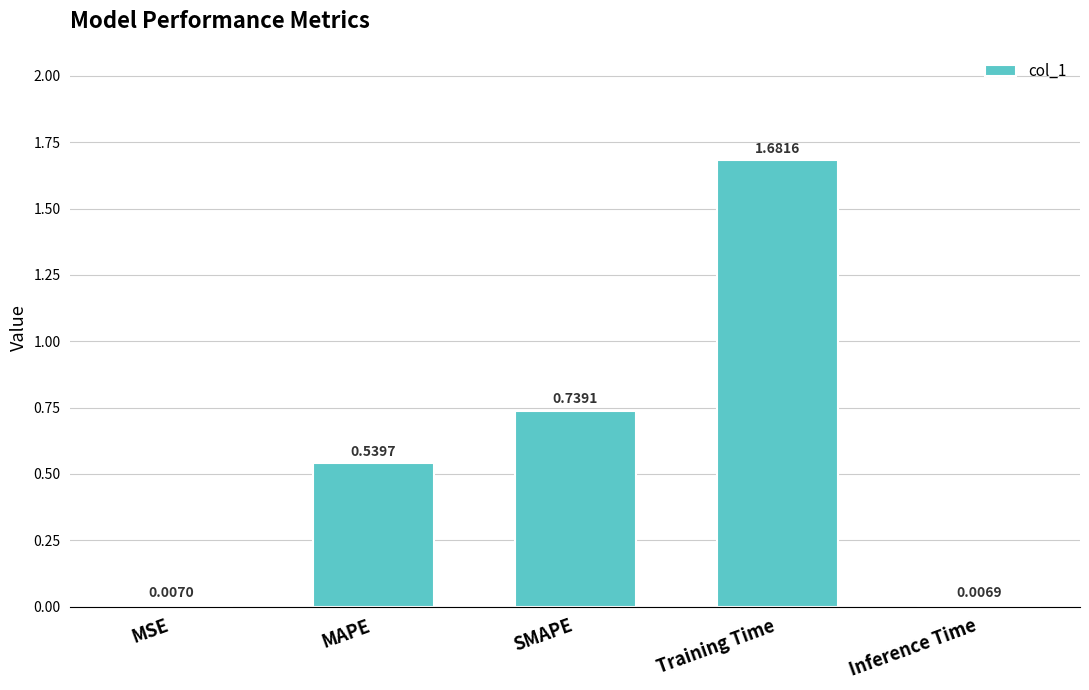

Are the bars horizontal?

No